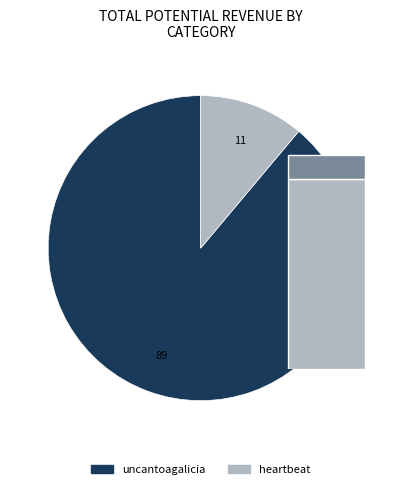

Does uncantoagalicia account for over 50% of the chart?

Yes